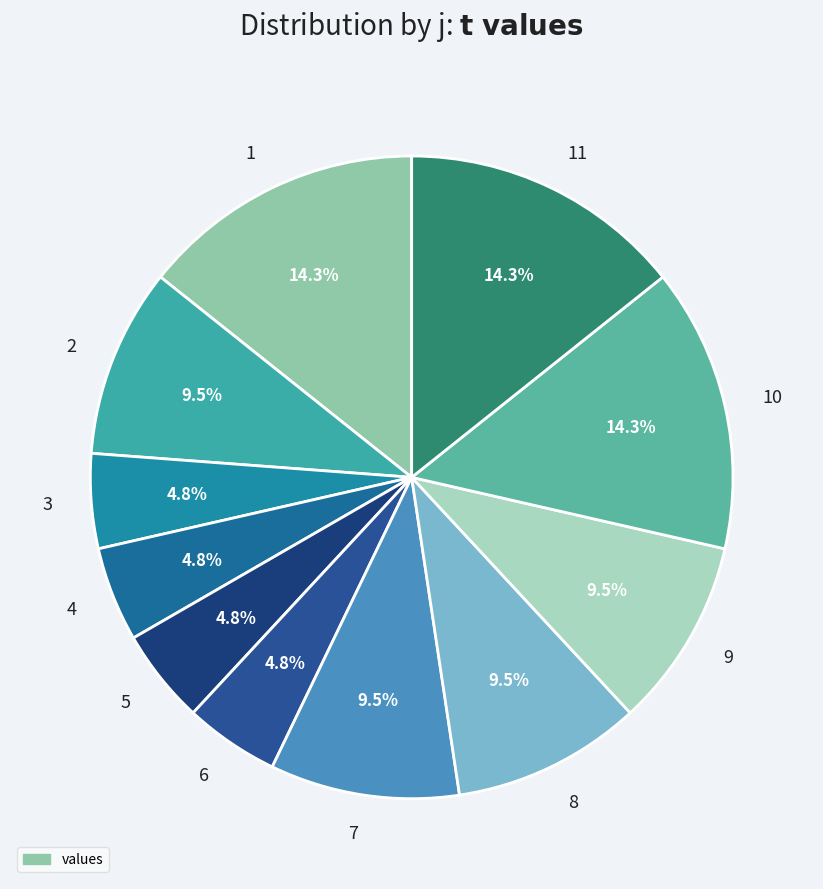

Count the number of slices in the pie.

11